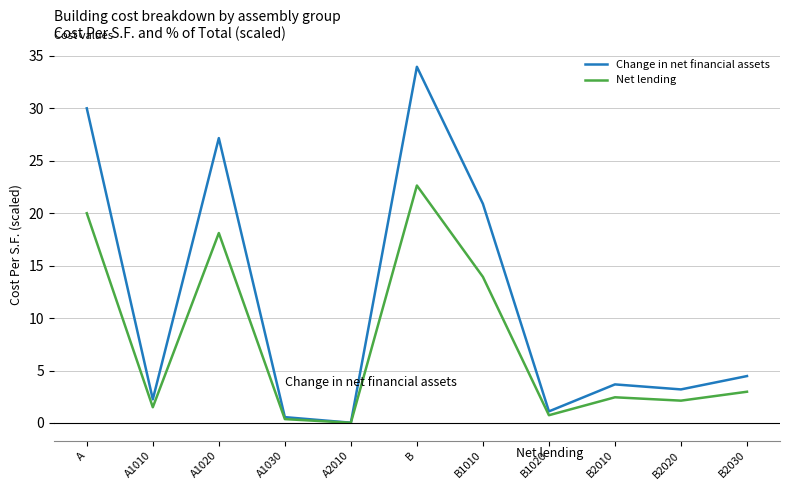

Where is the first local minimum for Net lending?

A1010